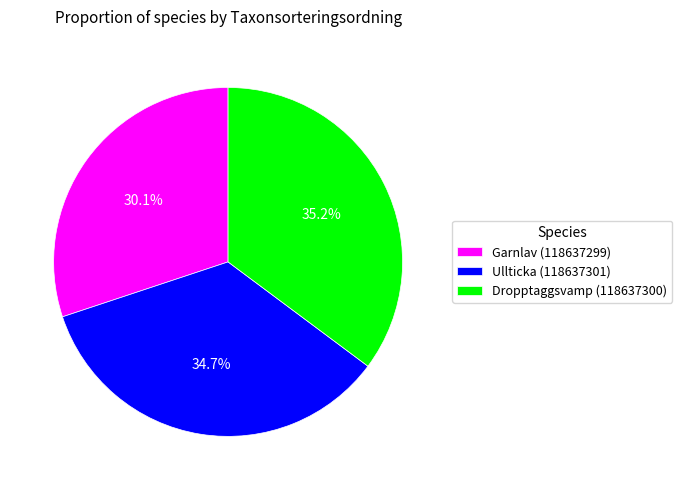

Is there any slice that represents more than half of the pie?

No